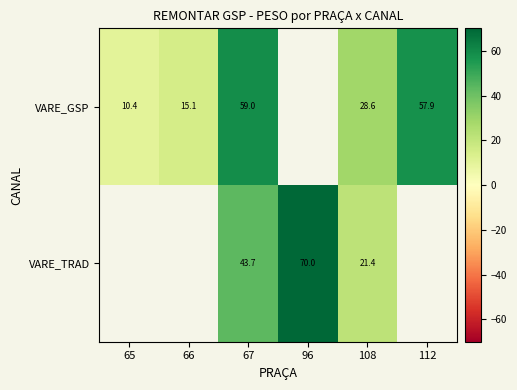

At which label does VARE_GSP reach its peak?

67